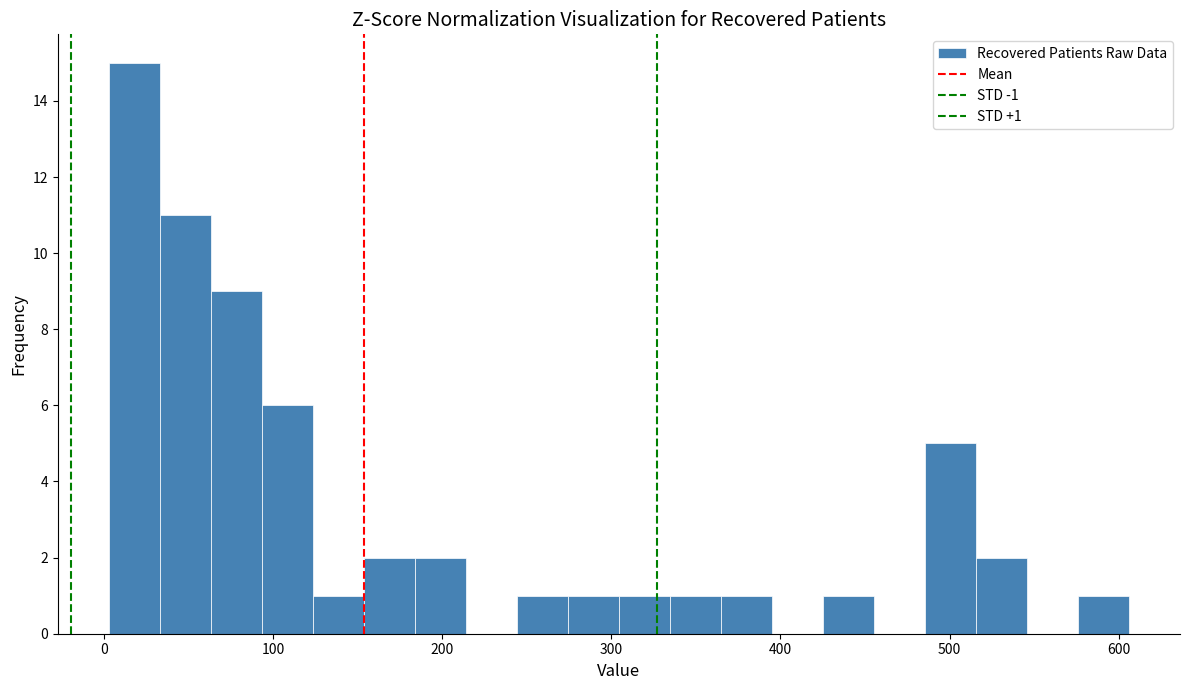

Around what value on the x-axis is the tallest bar? Give the approximate position of its centre, as read against the axis.

20